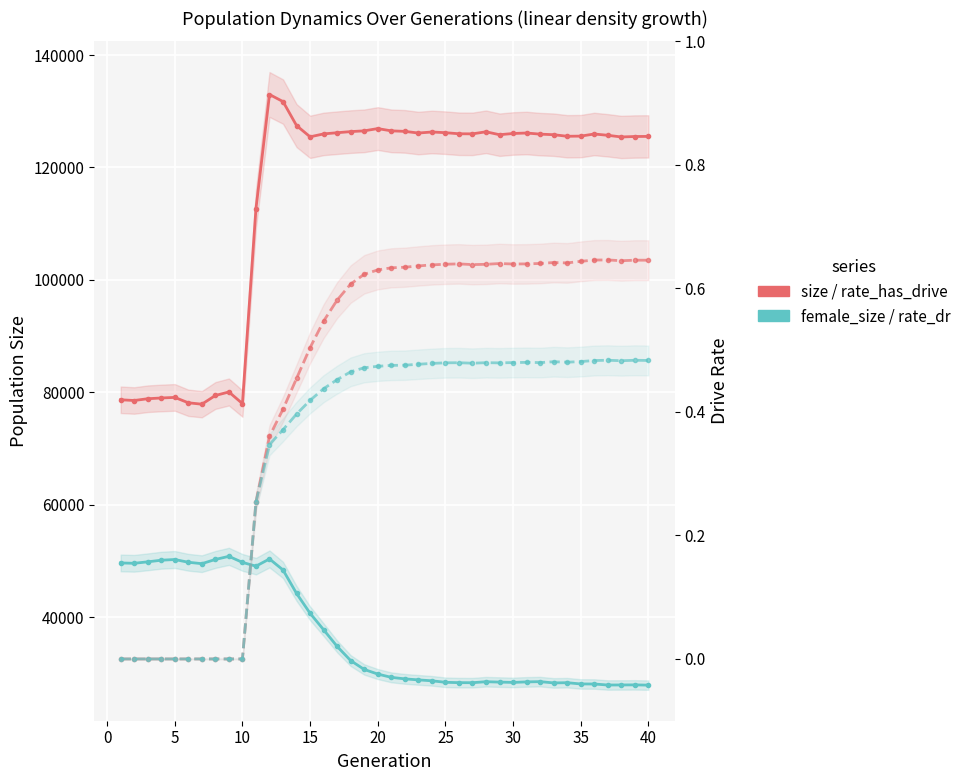

Reading left to right, transcribe all the data shown in this chart.

size: 78676.0	78548.0	78862.0	78997.0	79097.0	78142.0	77890.0	79440.0	80064.0	77996.0	112692.0	132983.0	131721.0	127455.0	125454.0	125974.0	126183.0	126381.0	126519.0	126920.0	126515.0	126426.0	126128.0	126313.0	126191.0	125997.0	125983.0	126349.0	125829.0	126046.0	126132.0	125932.0	125831.0	125553.0	125578.0	125957.0	125726.0	125428.0	125511.0	125529.0
female_size: 49649.0	49589.0	49849.0	50137.0	50260.0	49773.0	49519.0	50274.0	50824.0	49749.0	49079.0	50361.0	48400.0	44224.0	40692.0	37765.0	34798.0	32276.0	30705.0	29884.0	29298.0	29028.0	28848.0	28684.0	28417.0	28356.0	28345.0	28522.0	28454.0	28397.0	28489.0	28536.0	28308.0	28347.0	28124.0	28116.0	27934.0	27946.0	27960.0	27915.0
rate_has_drive: 0.0	0.0	0.0	0.0	0.0	0.0	0.0	0.0	0.0	0.0	0.3	0.4	0.4	0.5	0.5	0.5	0.6	0.6	0.6	0.6	0.6	0.6	0.6	0.6	0.6	0.6	0.6	0.6	0.6	0.6	0.6	0.6	0.6	0.6	0.6	0.6	0.6	0.6	0.6	0.6
rate_dr: 0.0	0.0	0.0	0.0	0.0	0.0	0.0	0.0	0.0	0.0	0.3	0.3	0.4	0.4	0.4	0.4	0.5	0.5	0.5	0.5	0.5	0.5	0.5	0.5	0.5	0.5	0.5	0.5	0.5	0.5	0.5	0.5	0.5	0.5	0.5	0.5	0.5	0.5	0.5	0.5